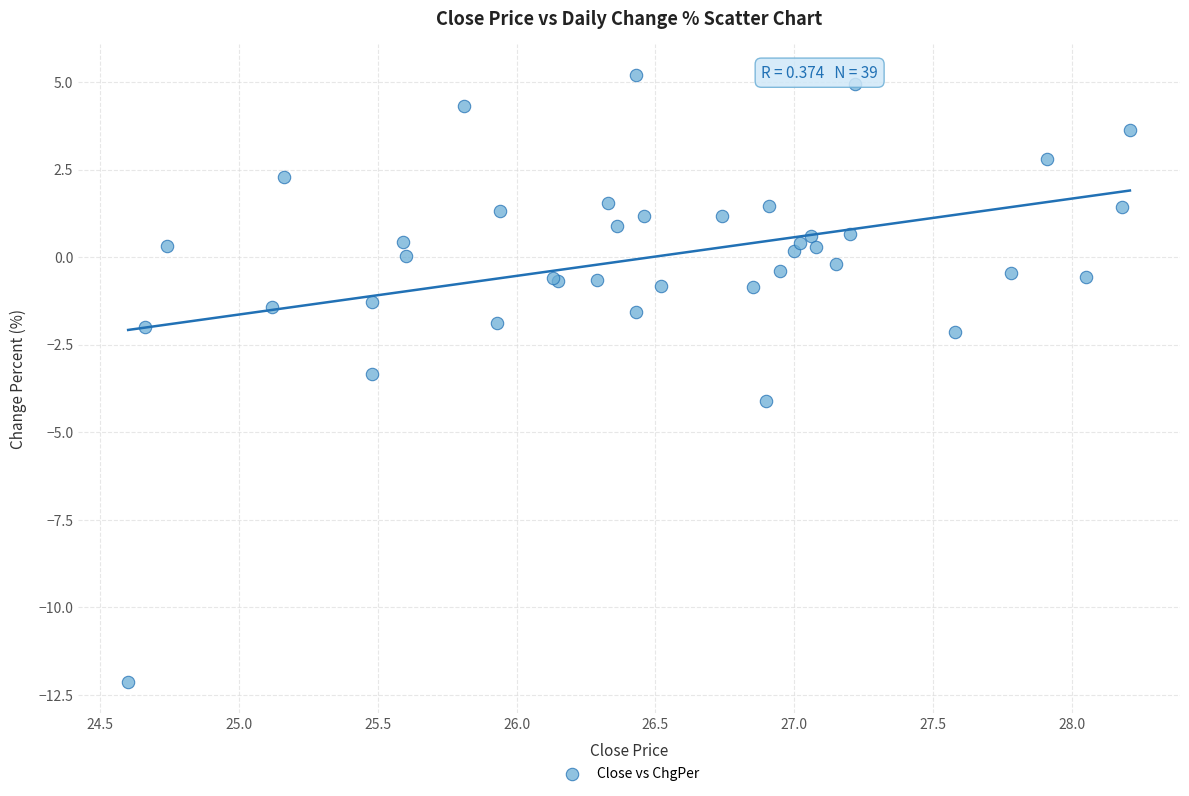

What Y value in the scatter plot is closest to -3?

-3.3